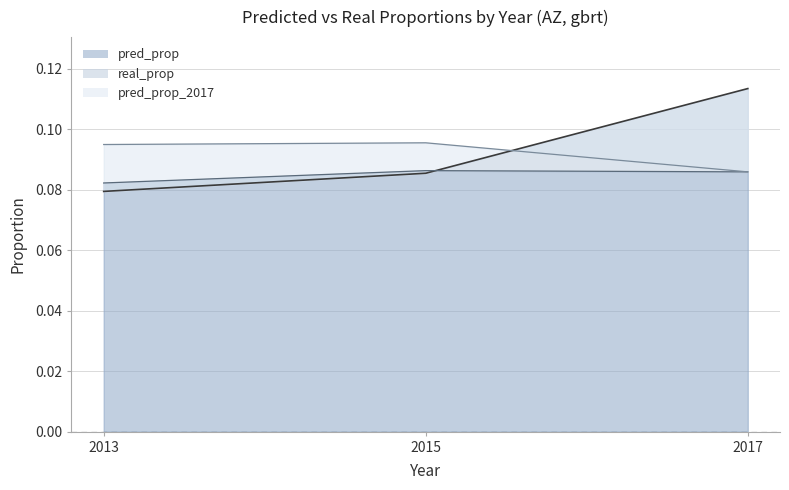

Read the real_prop value at 2013.

0.1